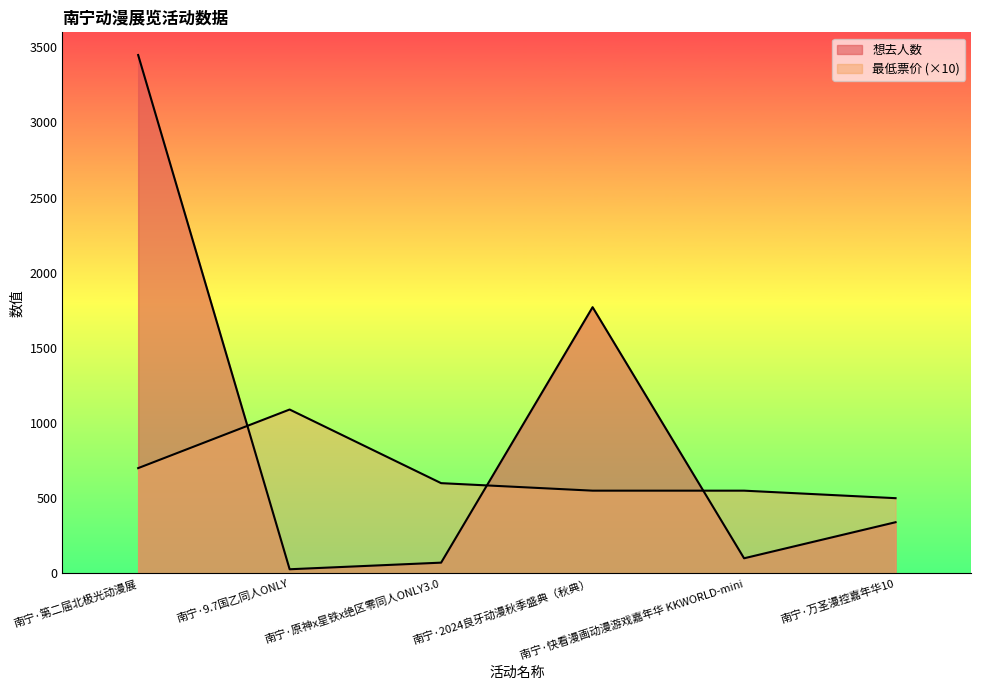

Which label corresponds to the largest value in the chart?

南宁·第二届北极光动漫展